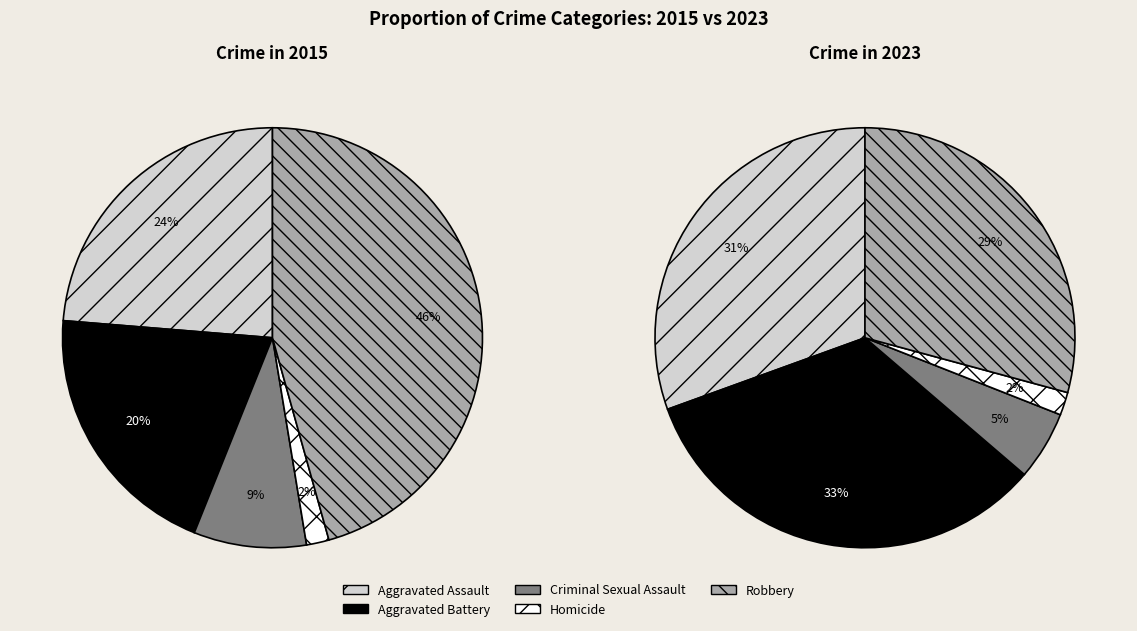

Which series has the widest spread of values?

values_2015